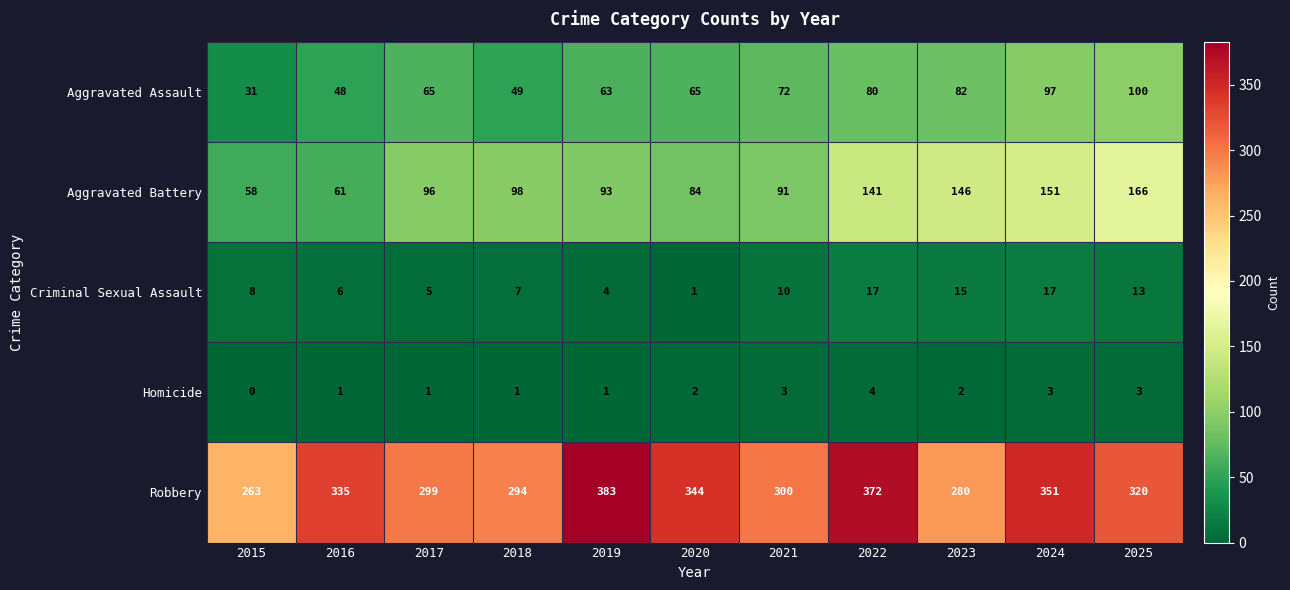

What is the total value across all series at 2025?

602